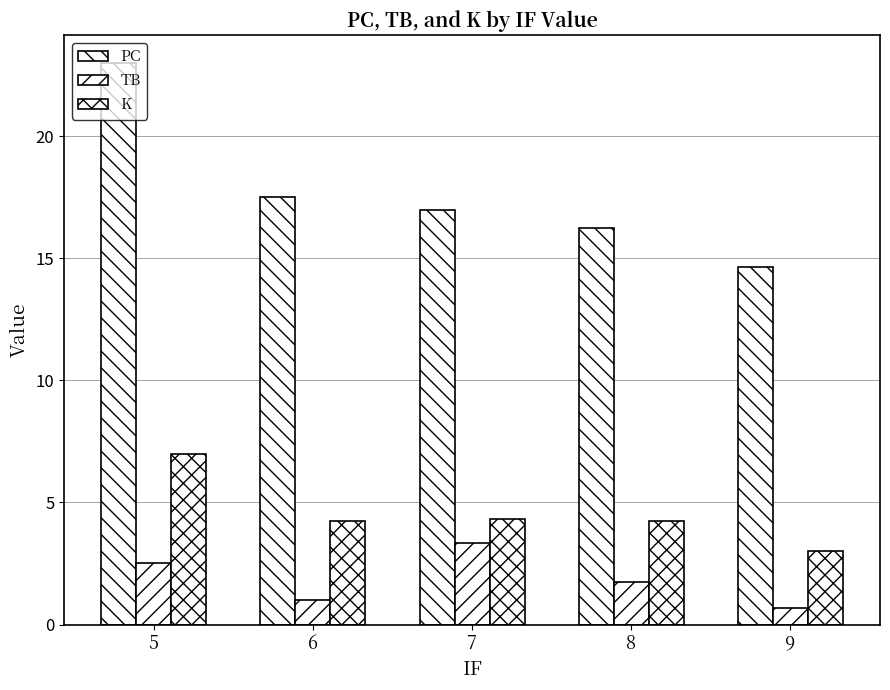

What is the highest value of the TB series?

3.3